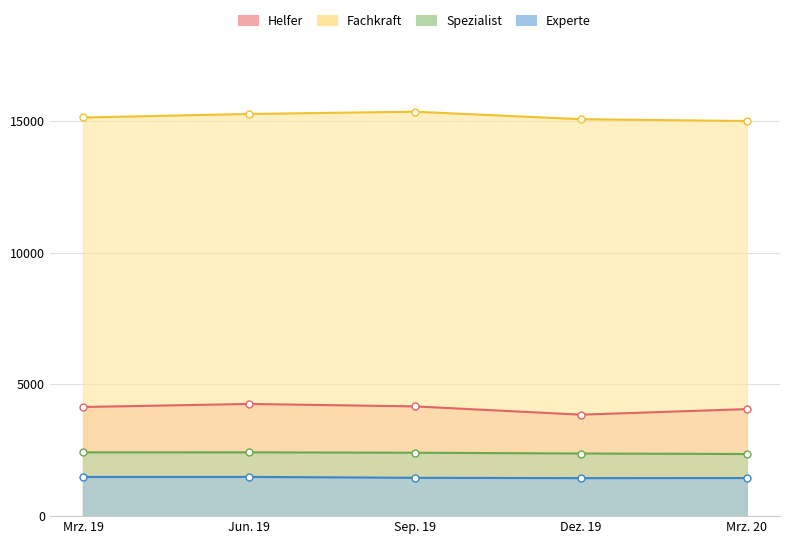

Reading left to right, list all the values displayed in this chart.

Helfer: 4140	4256	4163	3849	4060
Fachkraft: 15122	15256	15342	15058	14988
Spezialist: 2419	2421	2405	2376	2357
Experte: 1488	1488	1454	1441	1445